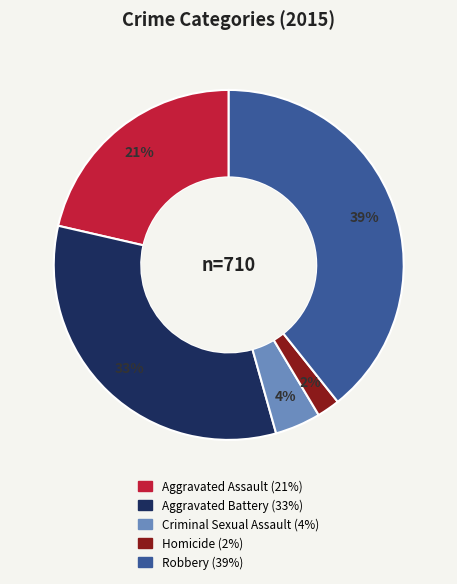

To the nearest percent, what is the combined percentage of Aggravated Assault and Robbery?

61%